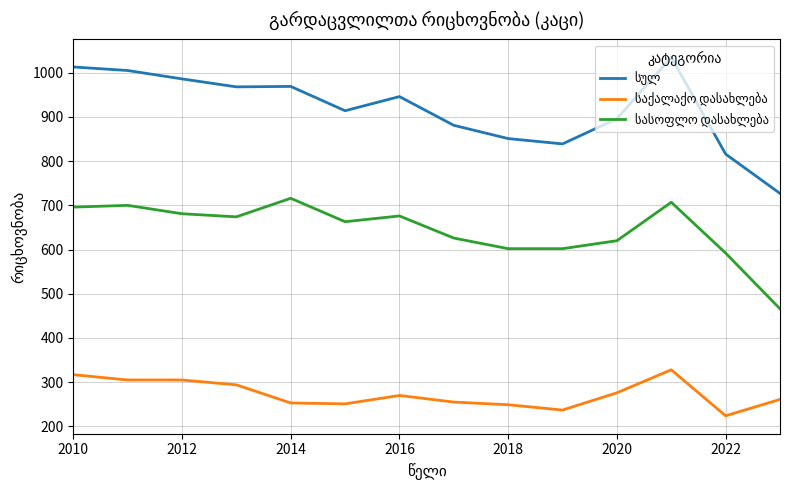

What is the greatest value displayed?

1035